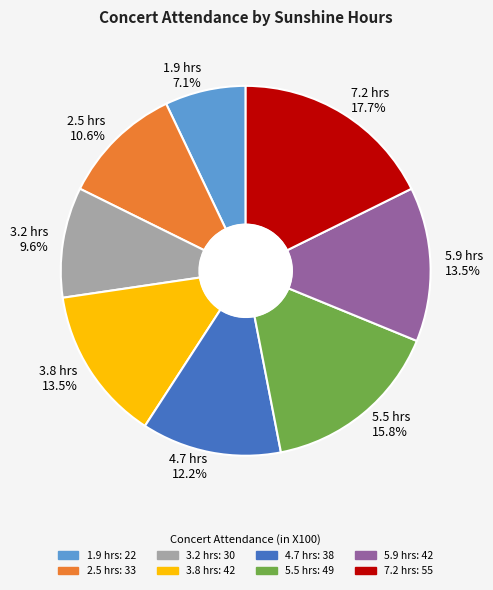

Is the sum of 5.5 hrs and 2.5 hrs greater than half?

No